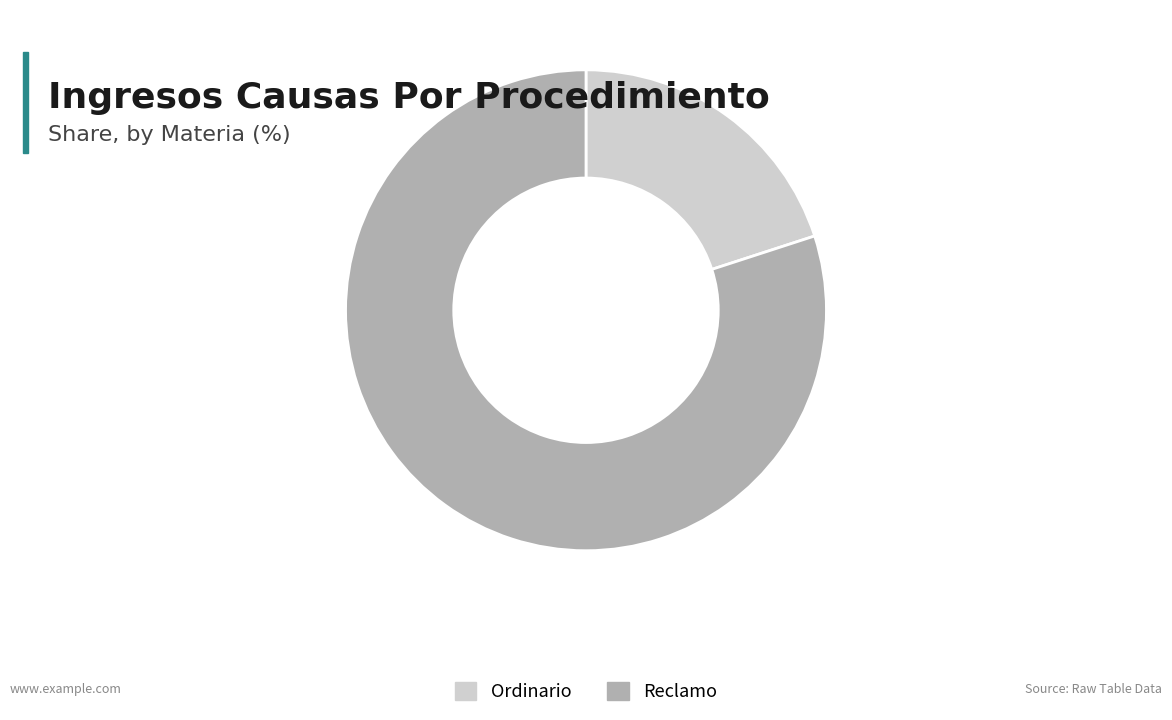

True or false: Ordinario accounts for 20% of the total.

True